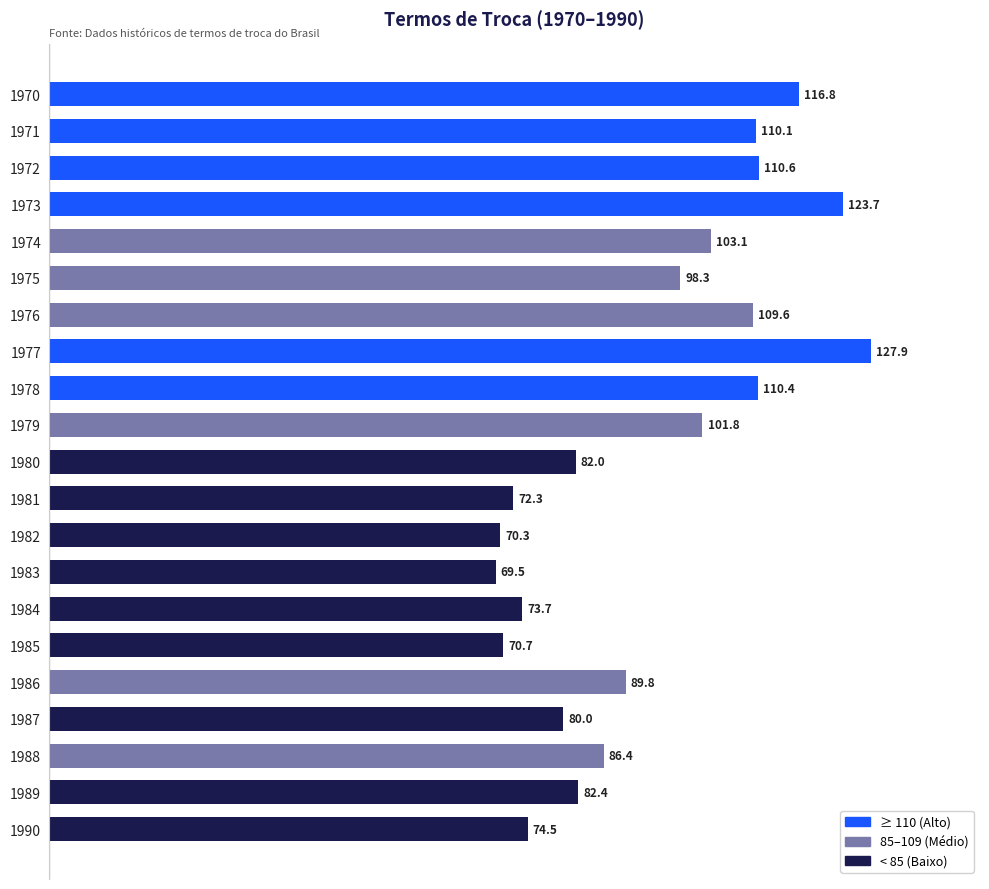

How many bars are there in total?

21